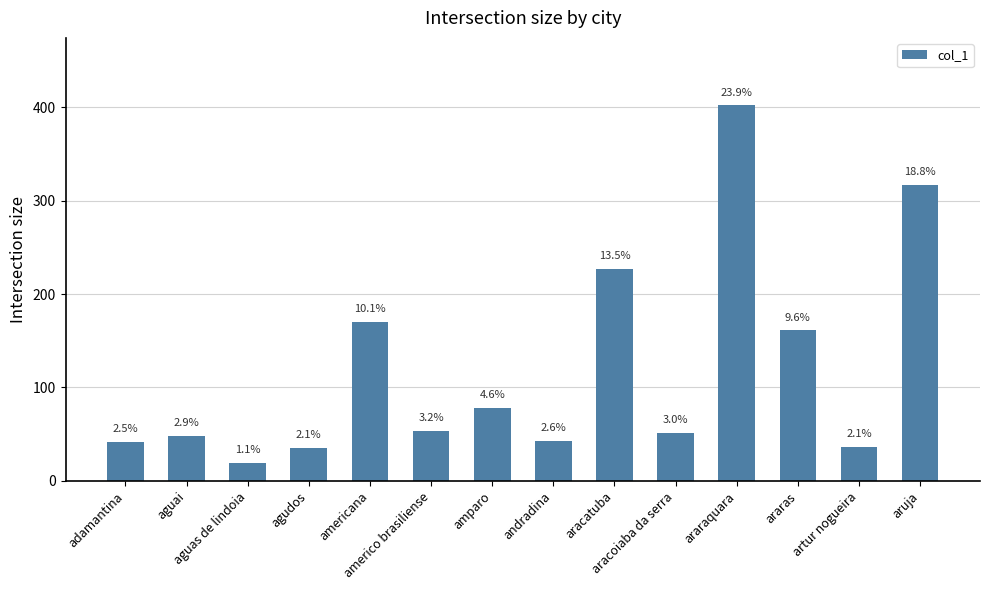

Reading right to left, list all the values displayed in this chart.

317	36	161	402	51	227	43	78	53	170	35	19	48	42